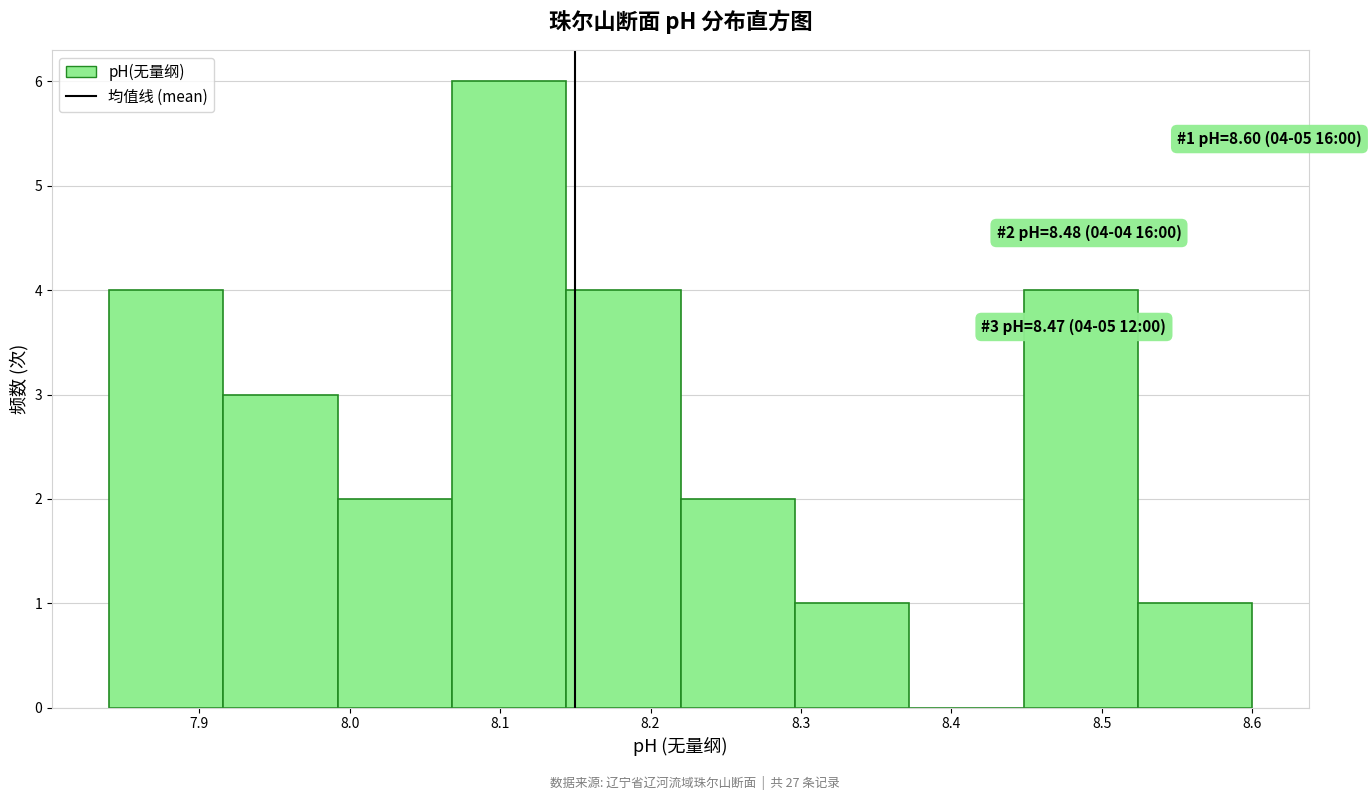

Over which range of the x-axis is the bar tallest?

8.068 to 8.144